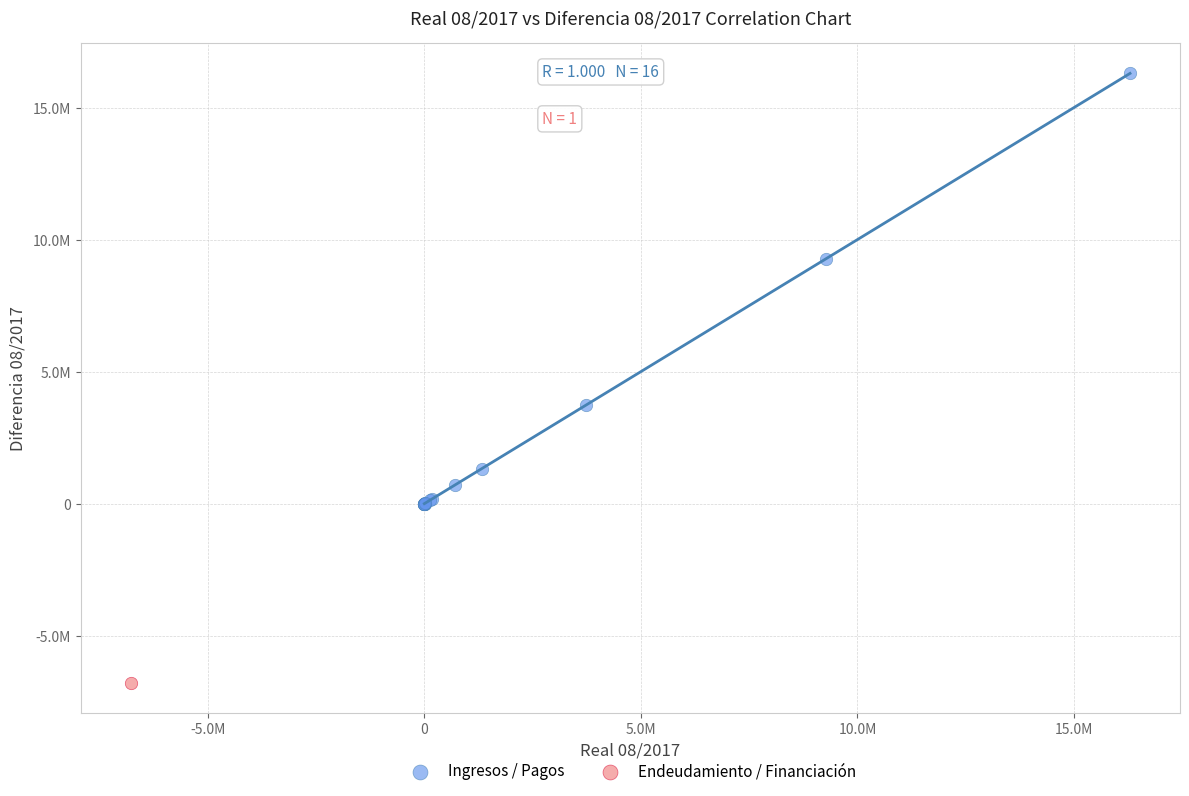

What are all the series names shown in the legend?

Ingresos / Pagos, Endeudamiento / Financiación